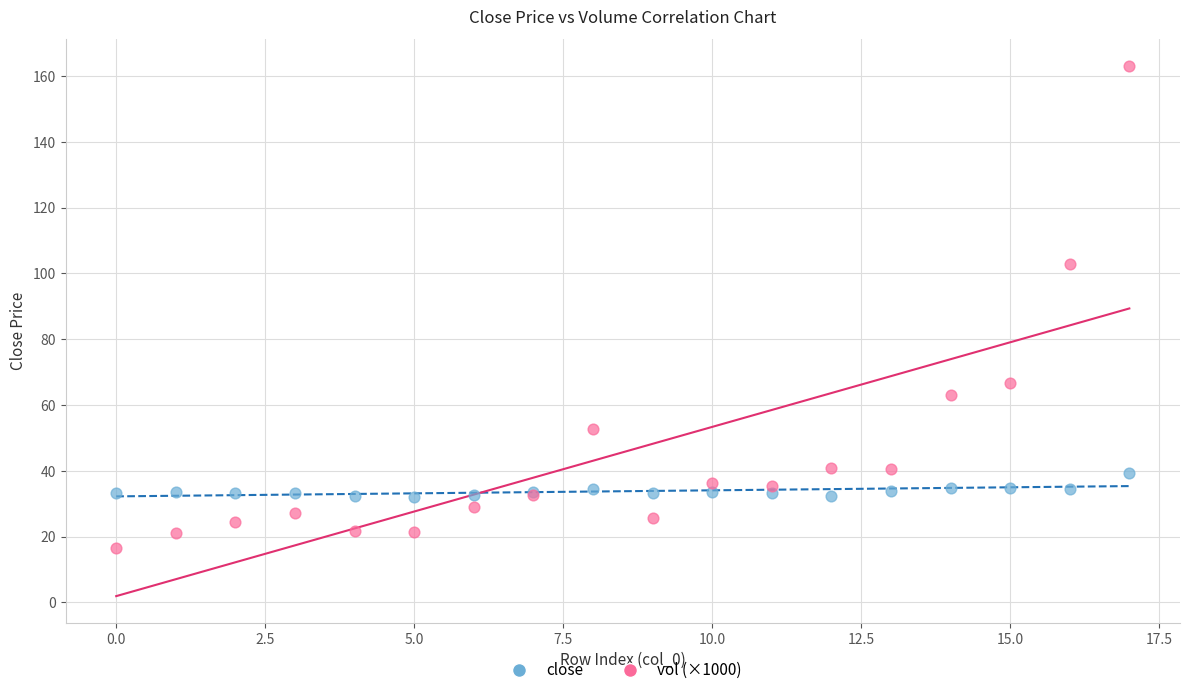

Which series has the widest spread of Y values?

vol (×1000)